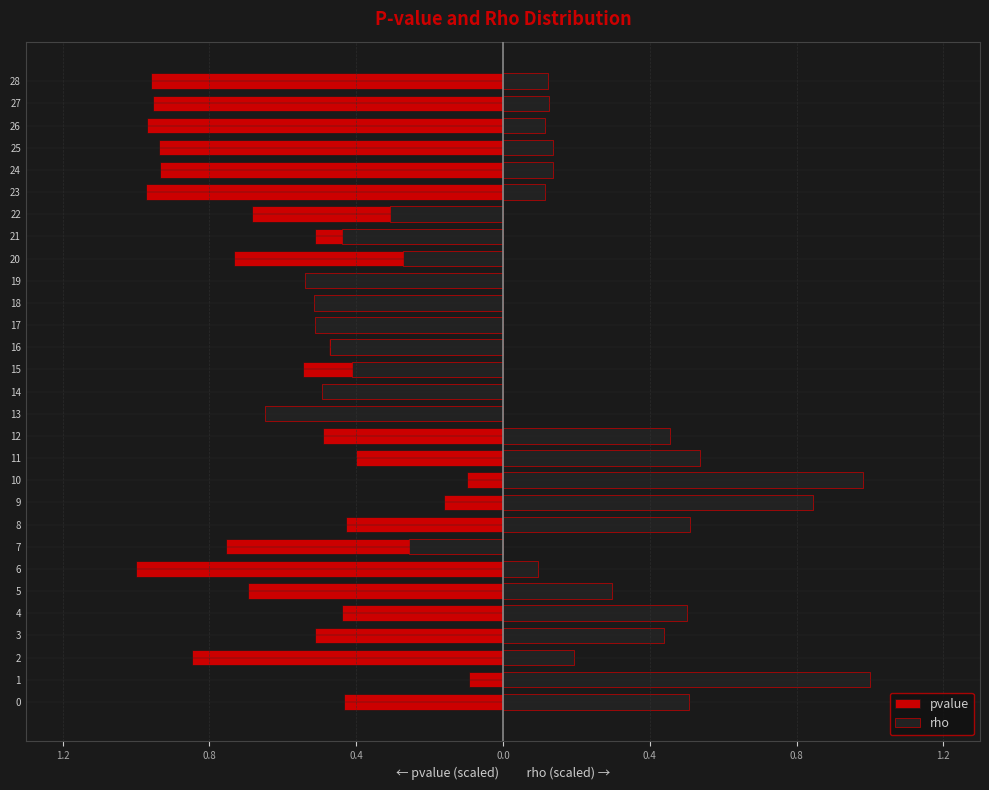

Which category has the lowest value in the rho series?

13